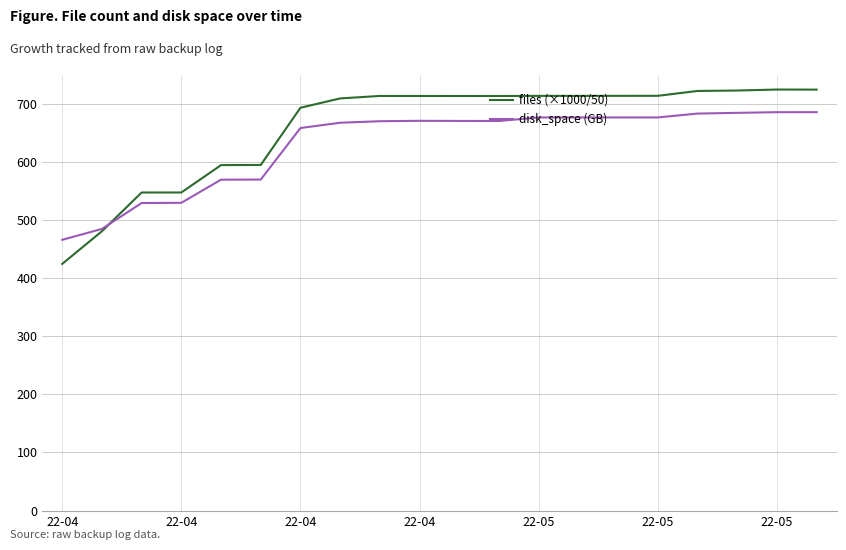

What is the highest value of the disk_space (GB) series?

685.2